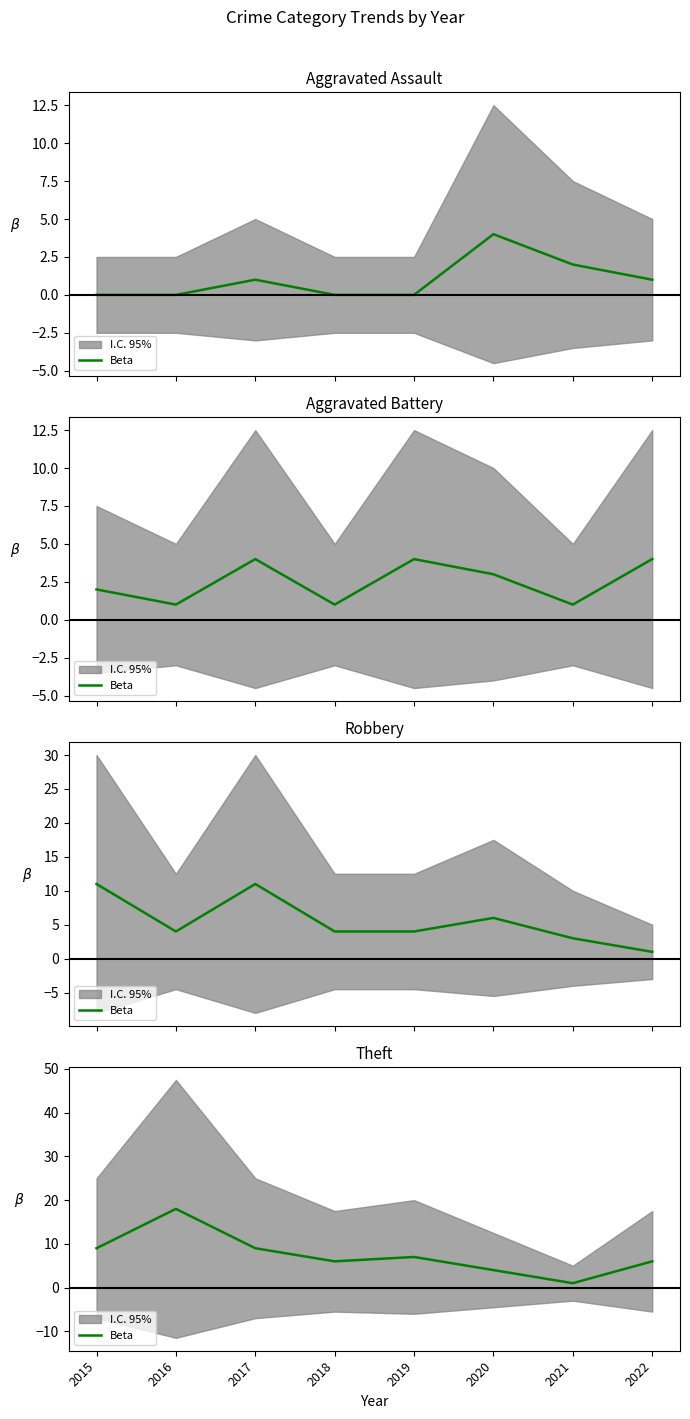

What is the ratio of the value at 2020 to the value at 2016?

0.2